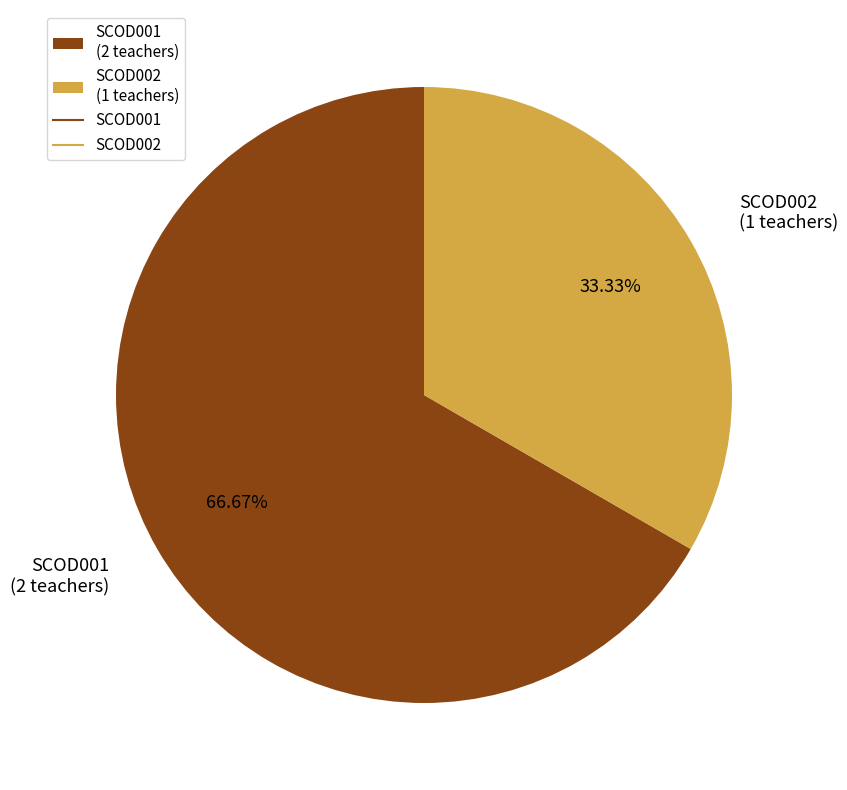

Which category has the biggest portion of the pie?

SCOD001